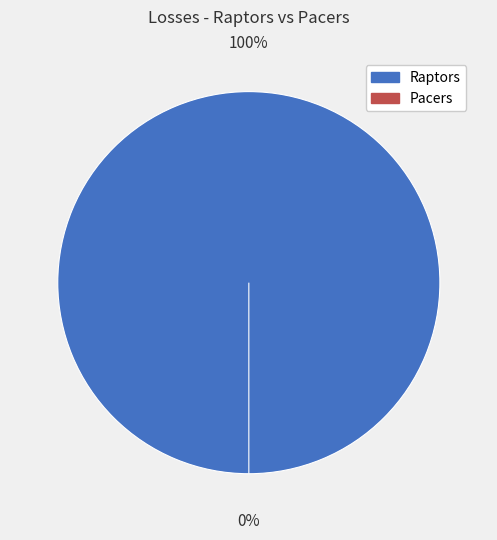

To the nearest percent, what is the difference between the Raptors and Pacers slice percentages?

100%